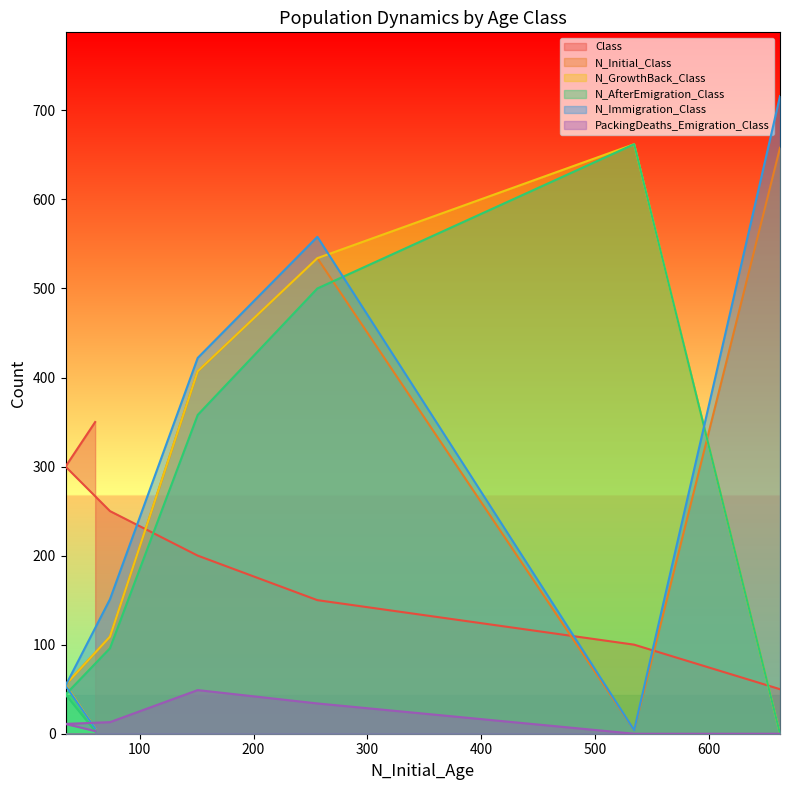

At how many categories does at least one series exceed 531?

3